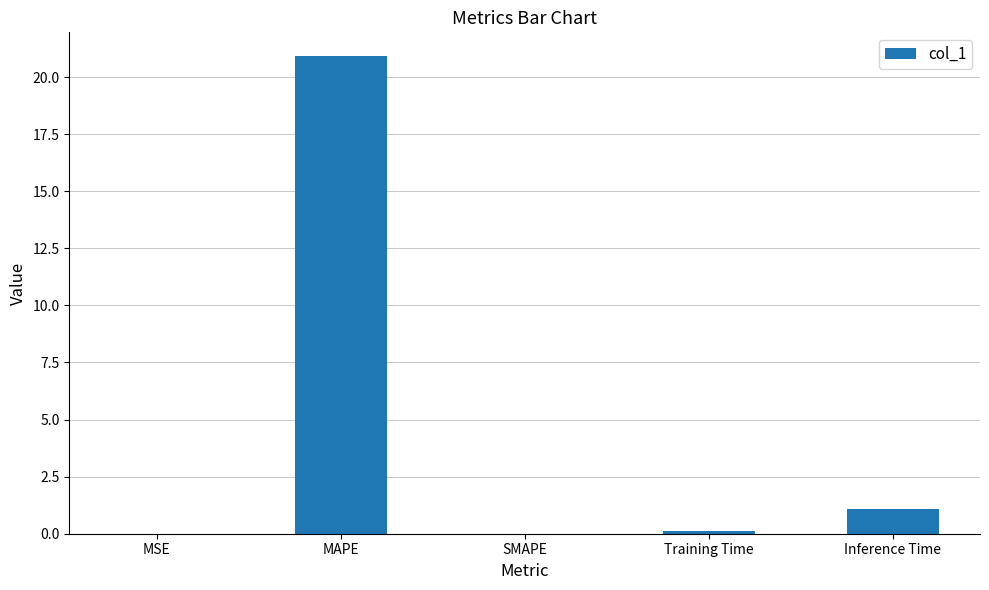

Between MSE and Inference Time, which is larger?

Inference Time